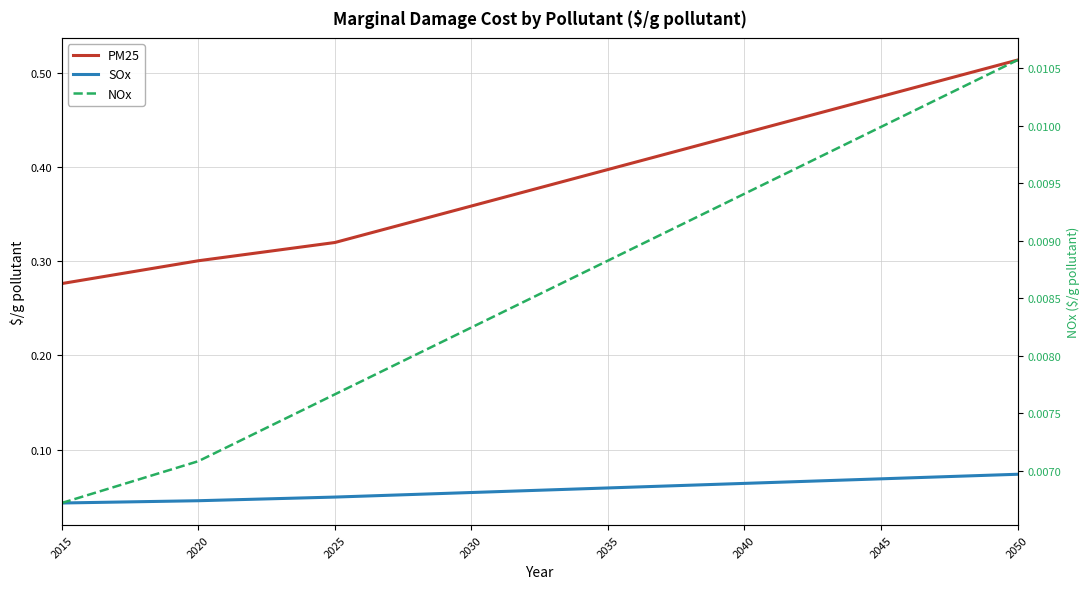

True or false: PM25 and SOx cross at least once.

False